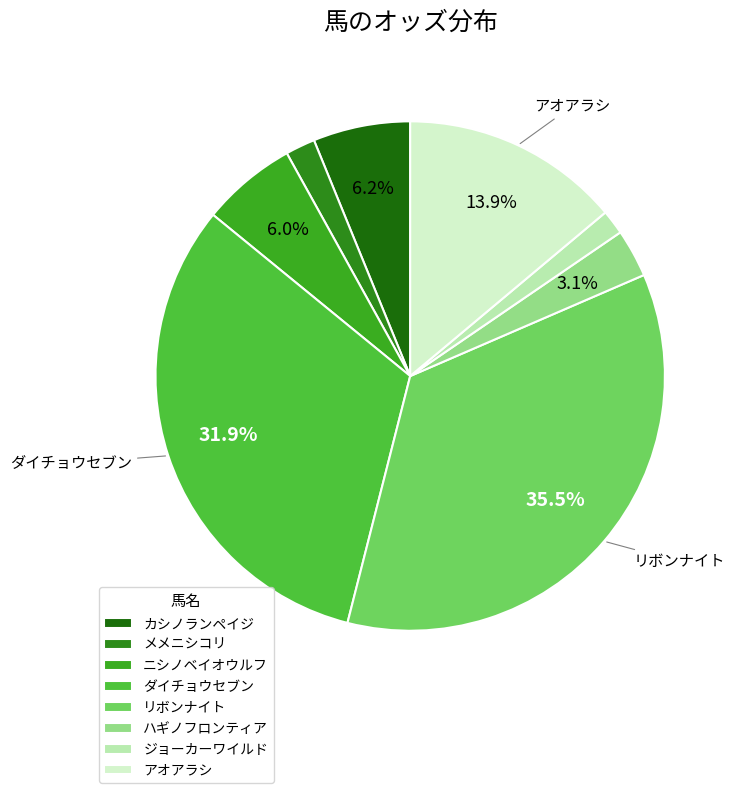

How many slices are in this pie chart?

8